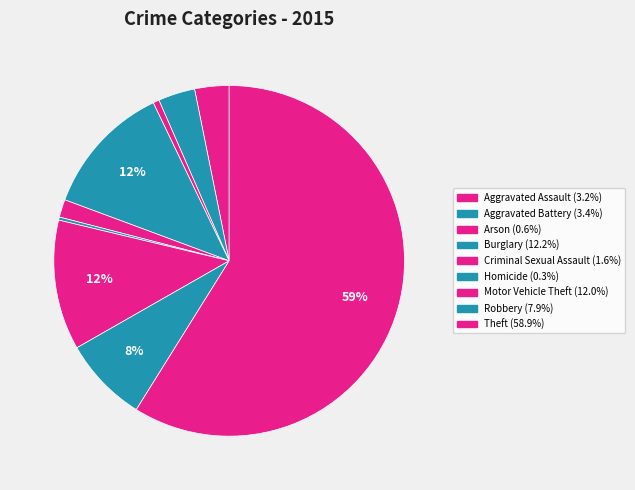

True or false: Theft accounts for 59% of the total.

True